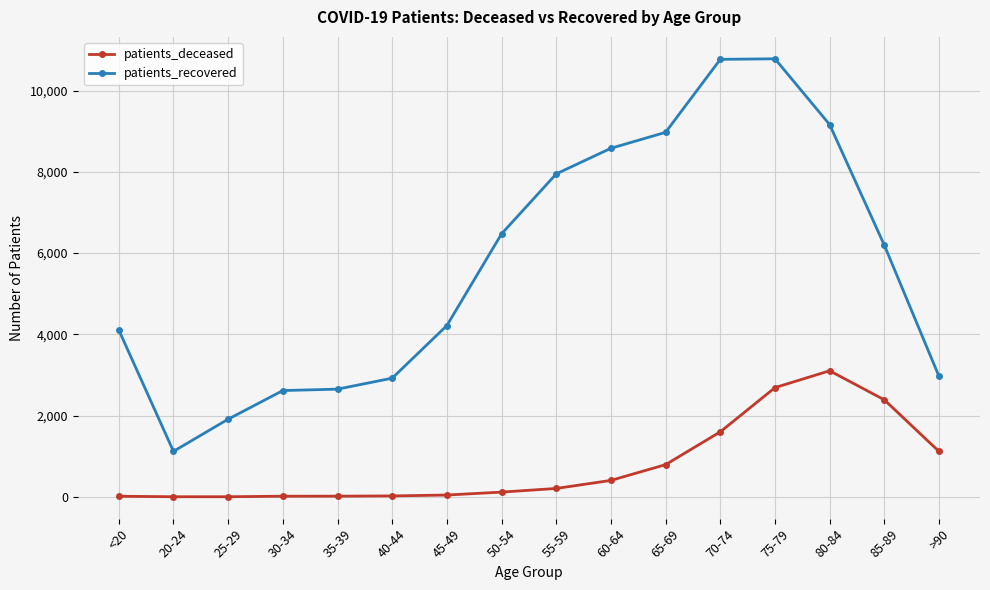

What is the average value of the patients_recovered series?

5712